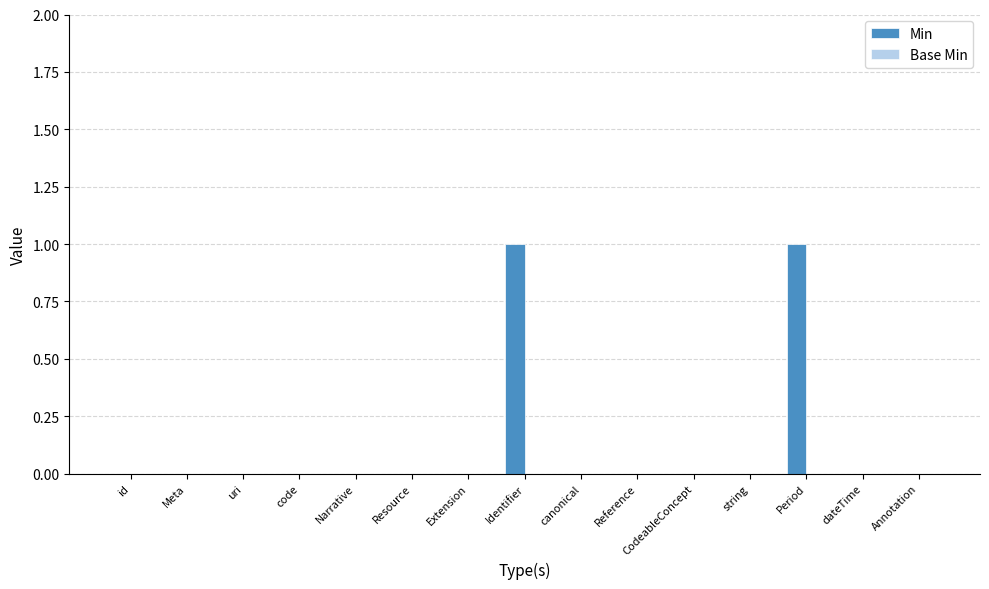

The chart shows a value of 1 at dateTime. True or false?

False